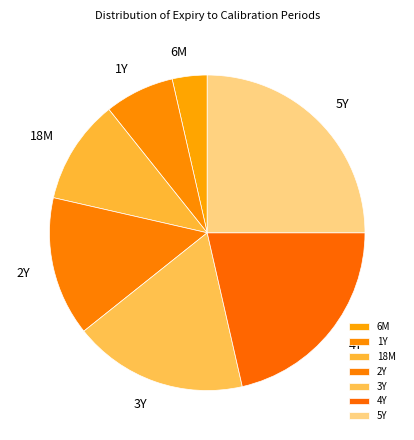

Which has a higher value, 4Y or 3Y?

4Y